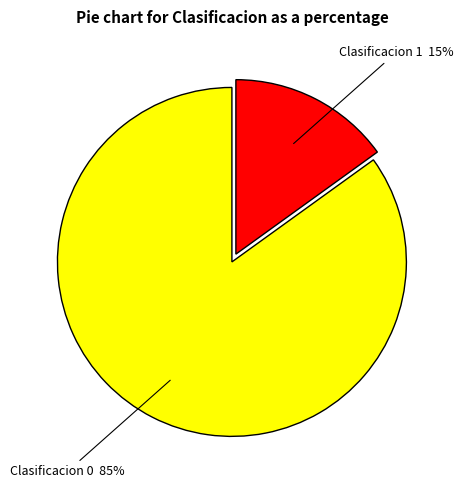

To the nearest percent, what percentage of the pie is Clasificacion 1?

15%